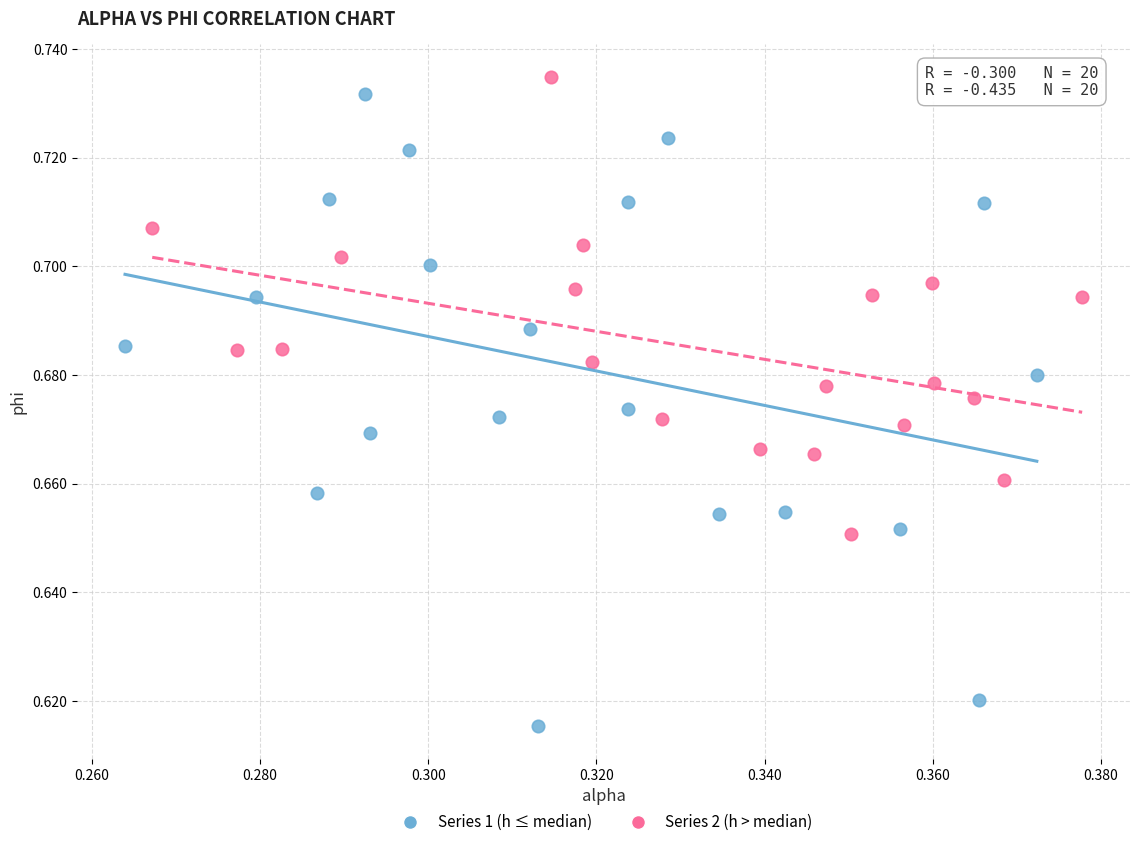

Which series reaches the maximum Y coordinate?

Series 2 (h > median)